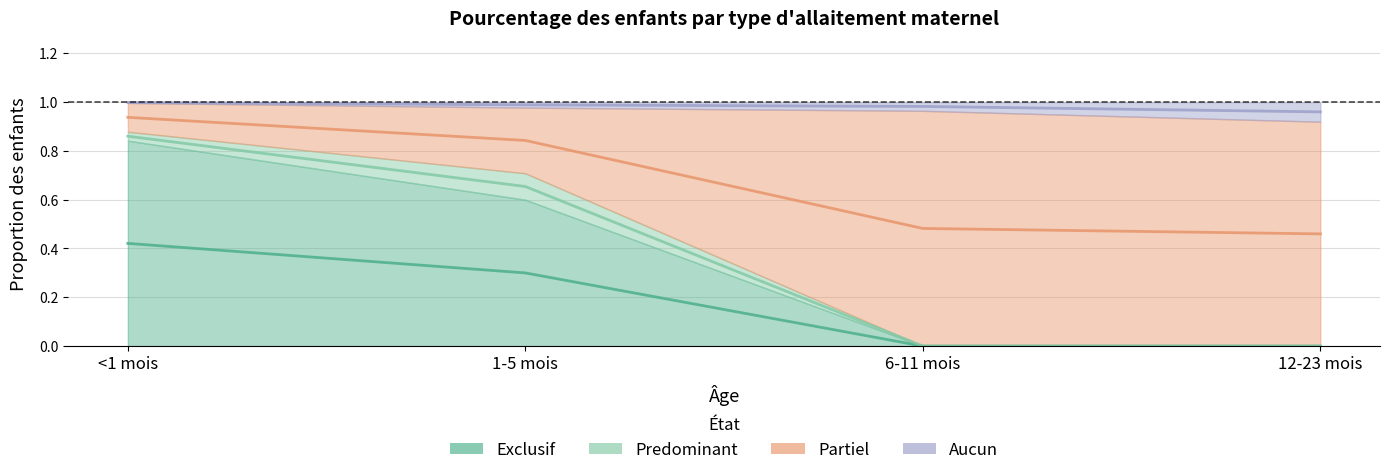

How many Partiel values are between 0 and 1?

4